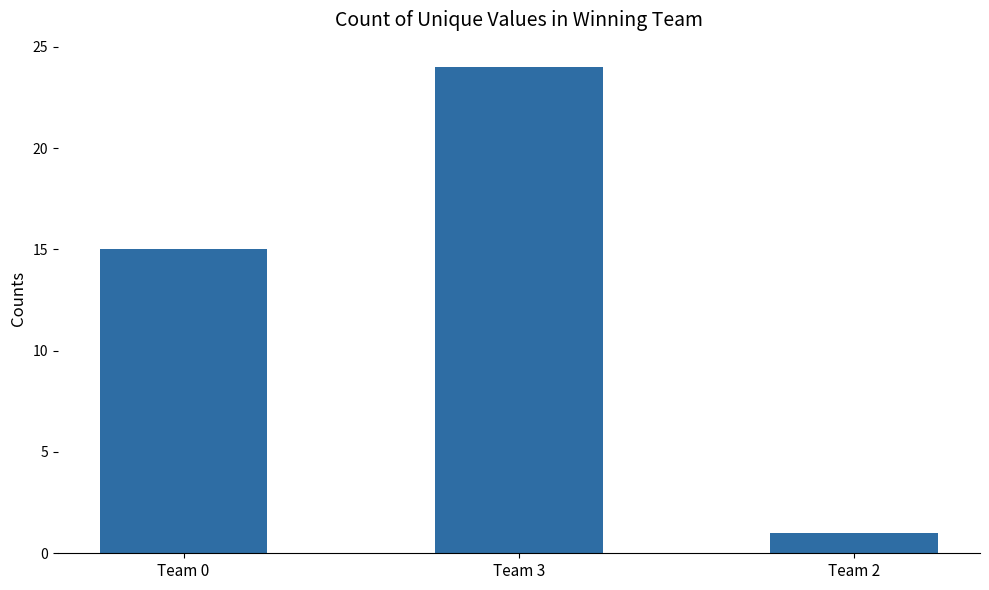

List the labels in order of value, smallest first.

Team 2, Team 0, Team 3